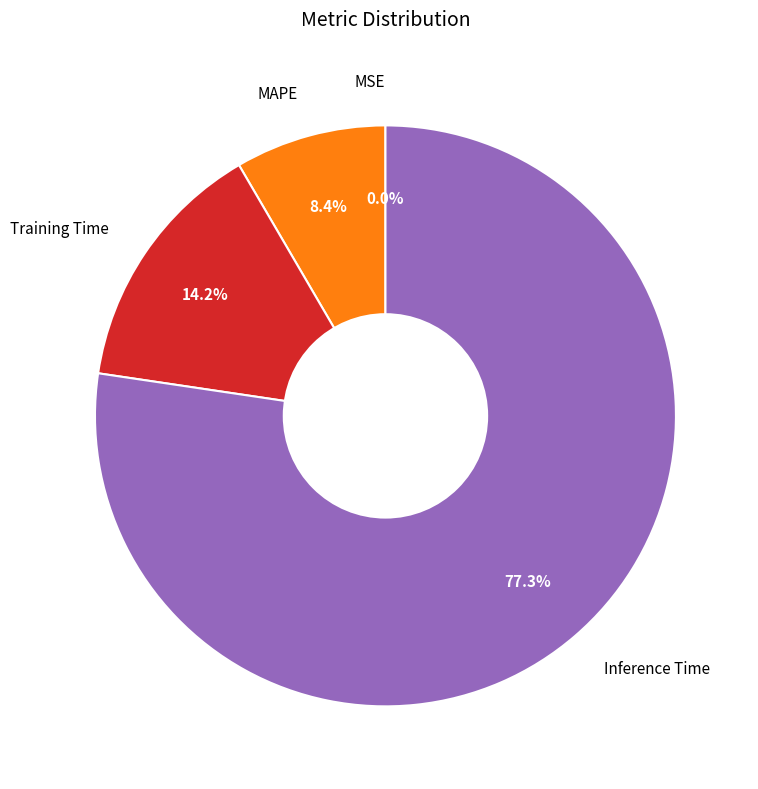

What is the total percentage of Inference Time and MAPE?

85.8%